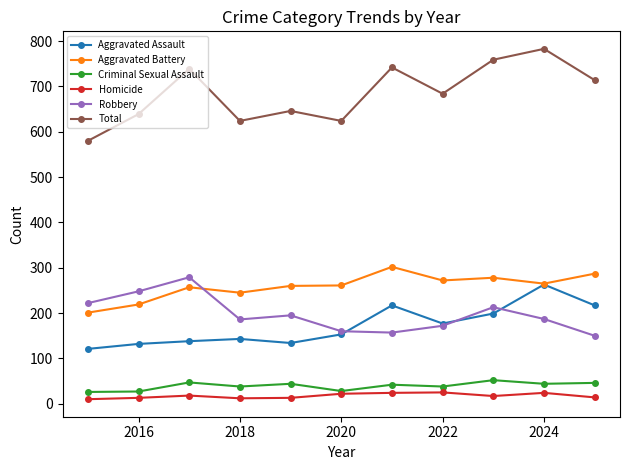

In Total, how many points are lower than both neighbors (excluding endpoints)?

3